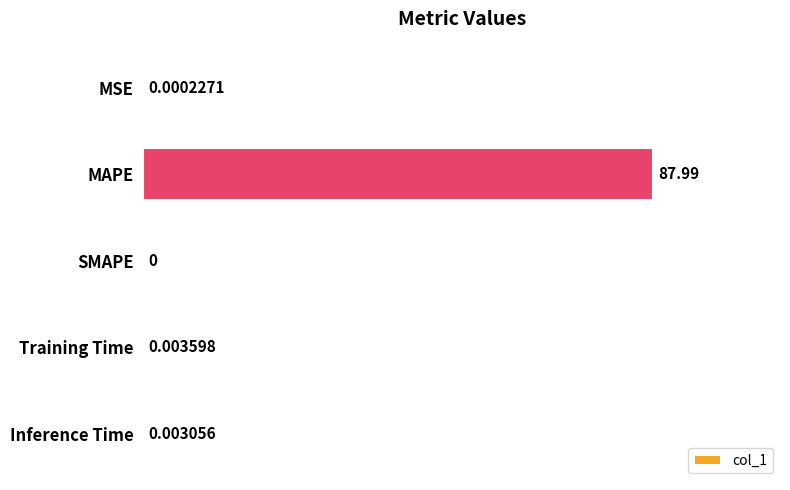

What is the sum of all values?

88.0